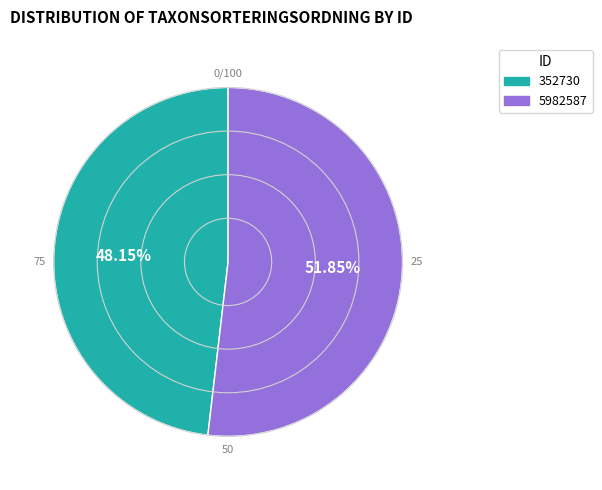

What percentage is NOT represented by 5982587?

48.2%